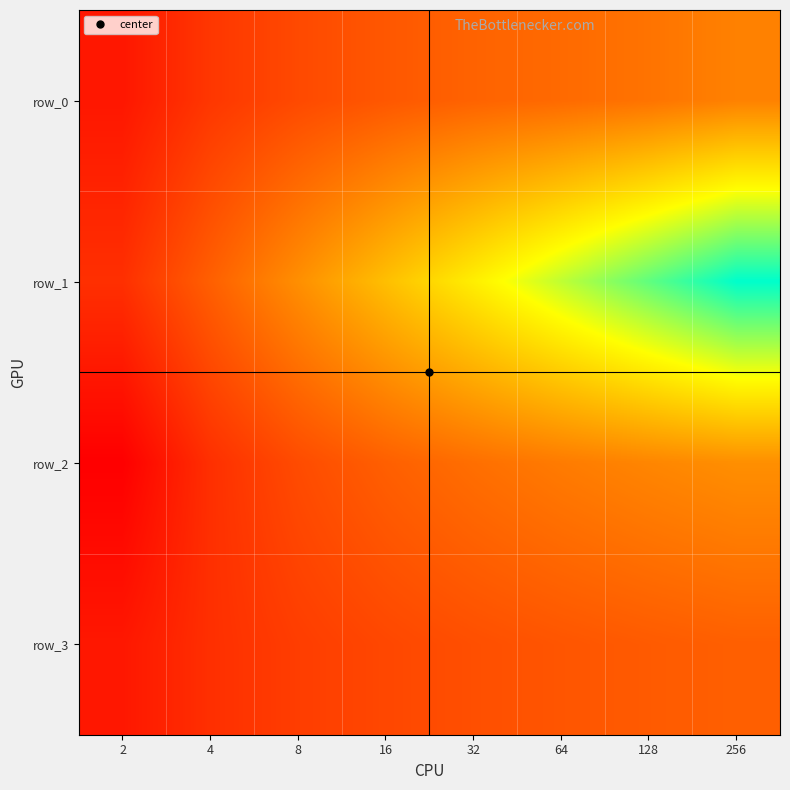

What value does the row_2 series have at 16?

2.0